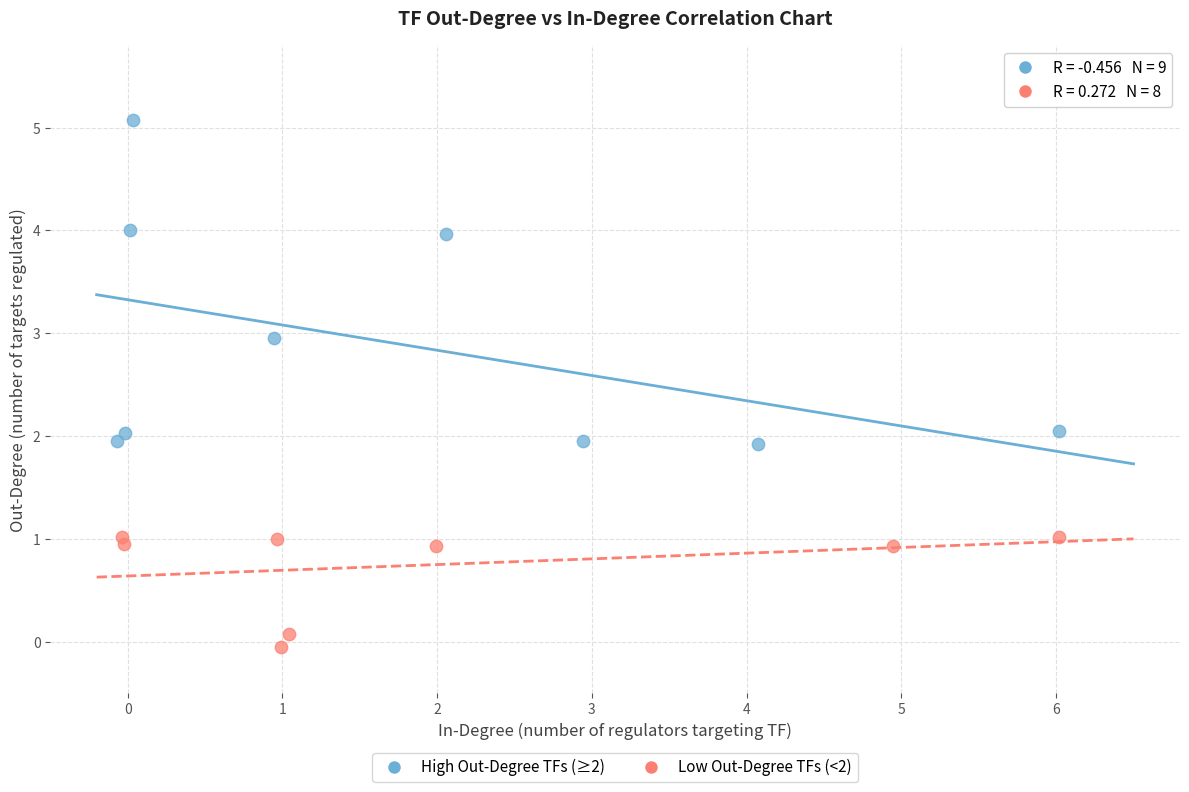

Which series reaches the minimum Y coordinate?

Low Out-Degree TFs (<2)